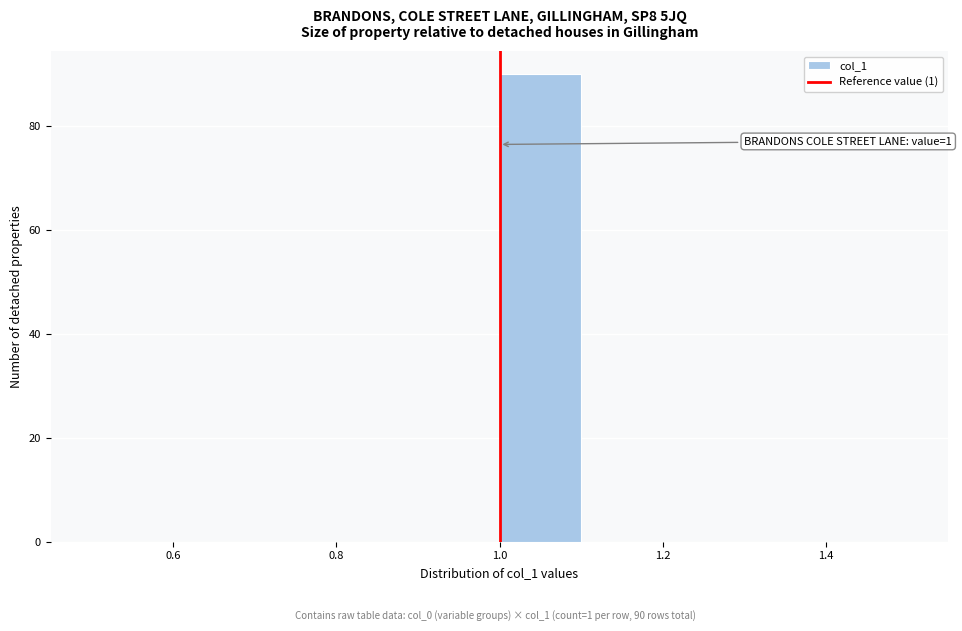

Which range on the x-axis has the tallest bar?

1.0 to 1.1